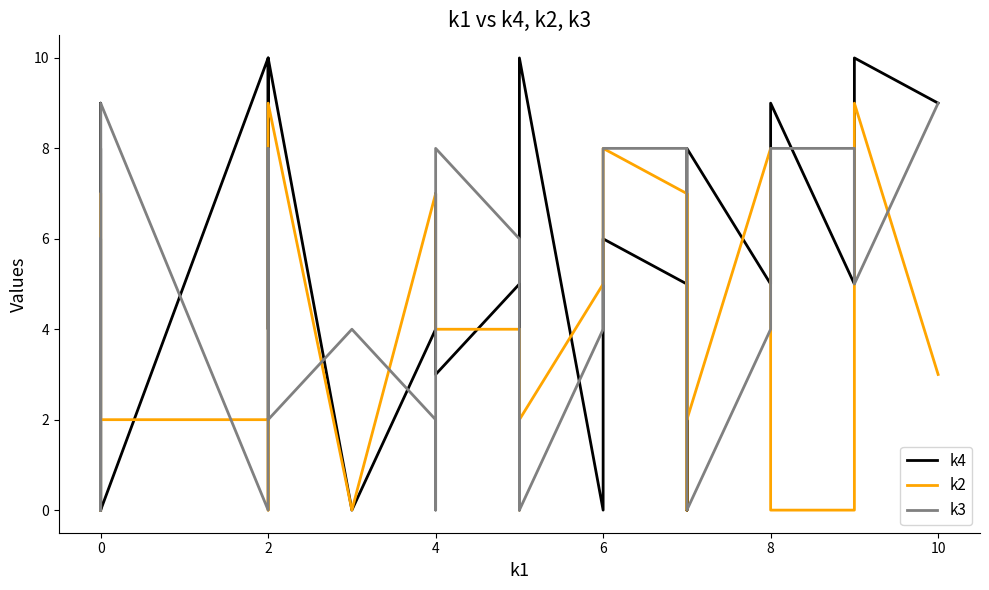

The value of k2 at 0 is 7. True or false?

False